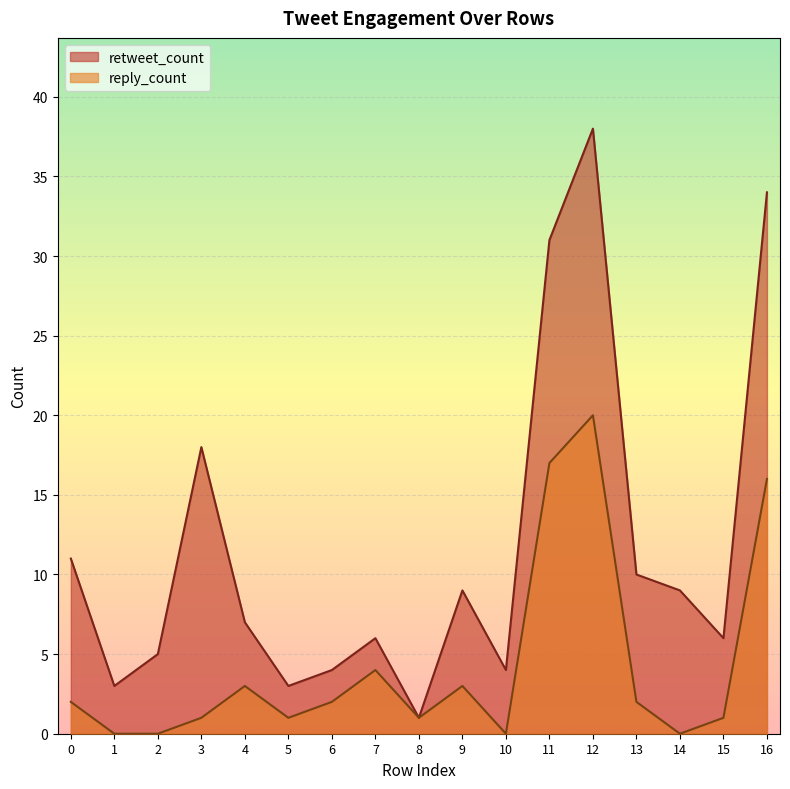

How many values in reply_count are above zero?

13